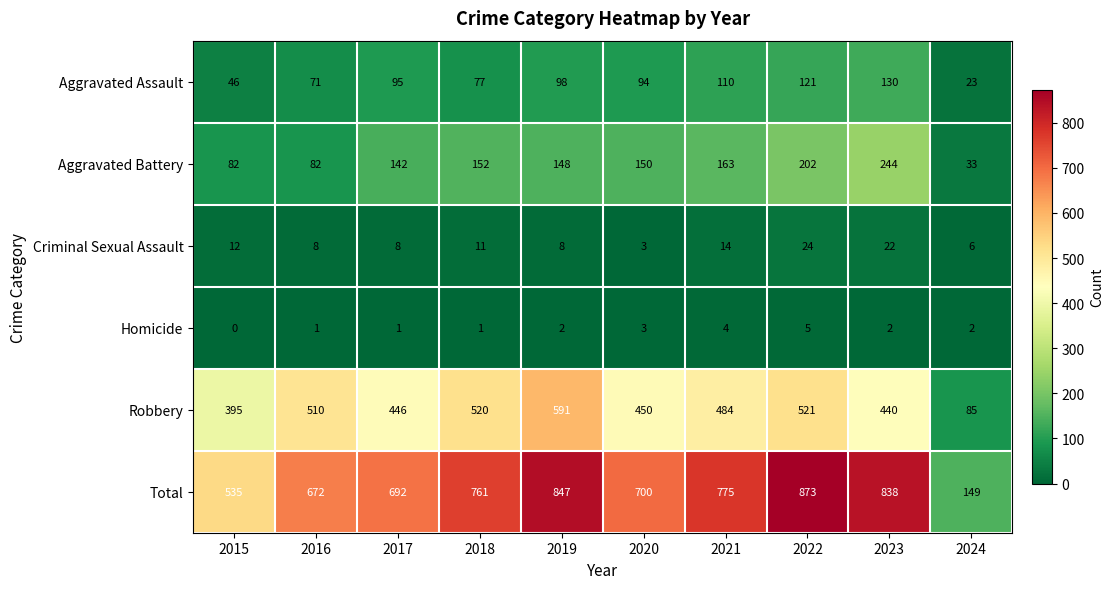

Rank the series at 2018 from highest to lowest value.

Total, Robbery, Aggravated Battery, Aggravated Assault, Criminal Sexual Assault, Homicide